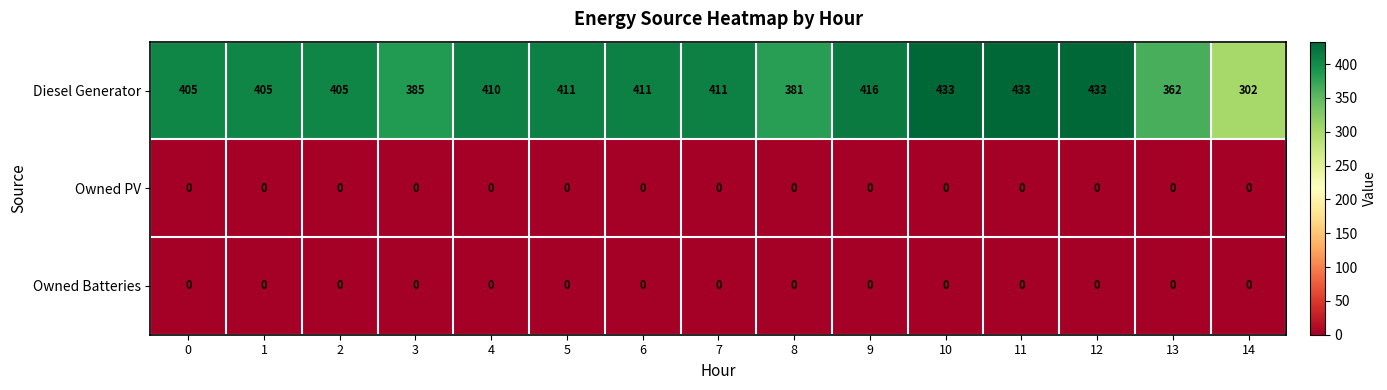

The Owned Batteries series shows 0 at 2. True or false?

True